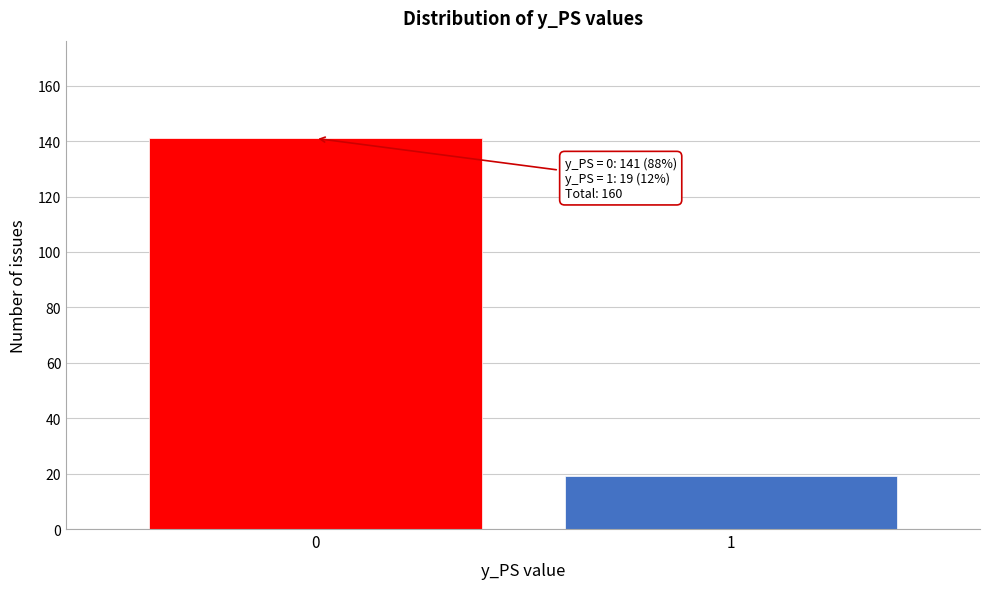

Reading right to left, transcribe all the data shown in this chart.

1=19	0=141